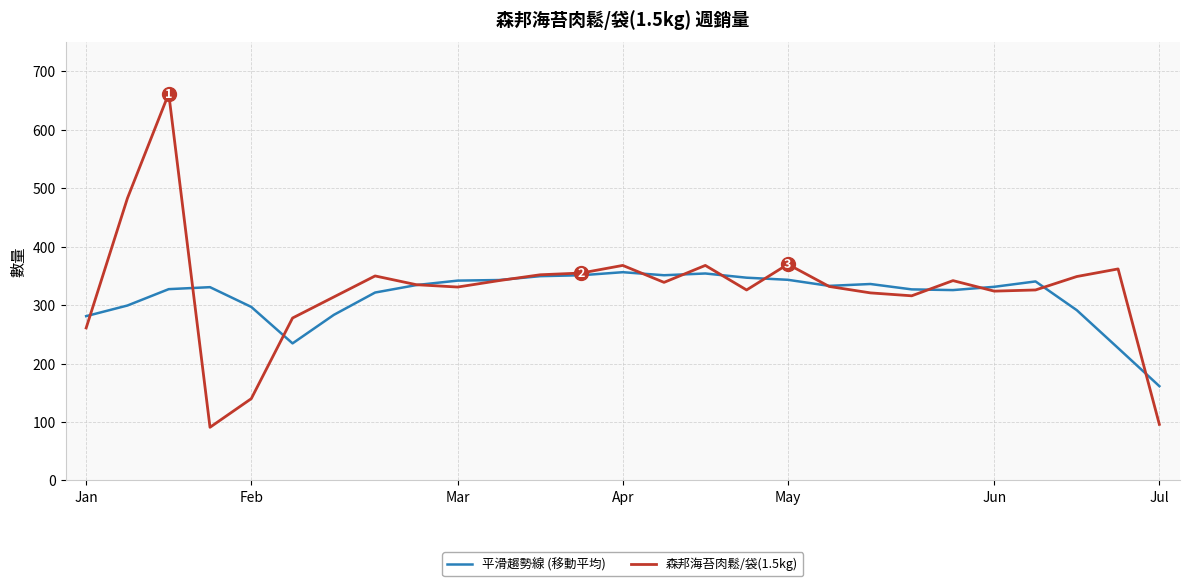

What is the maximum value for 平滑趨勢線 (移動平均)?

356.4